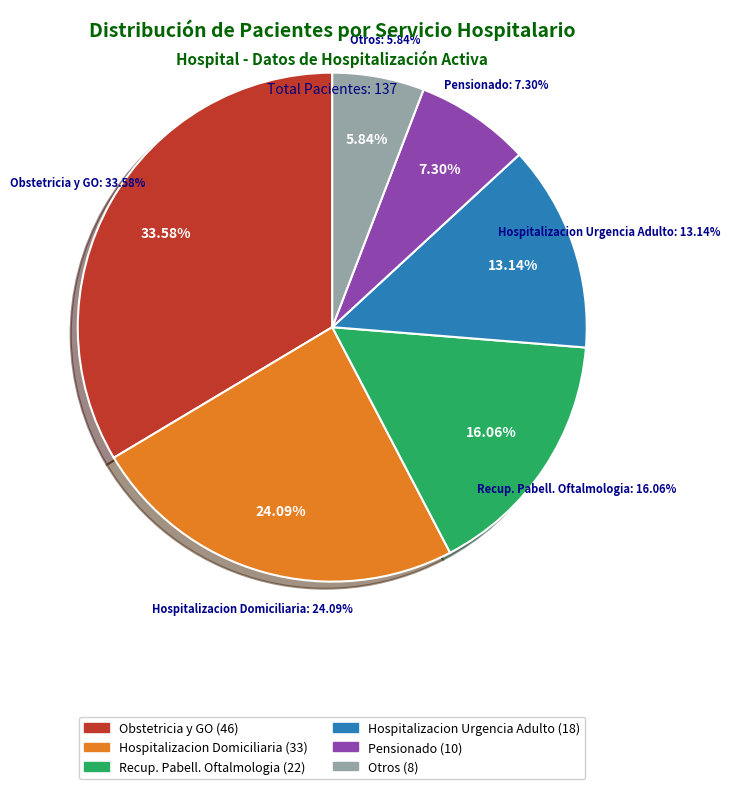

Is there a majority slice in this chart?

No